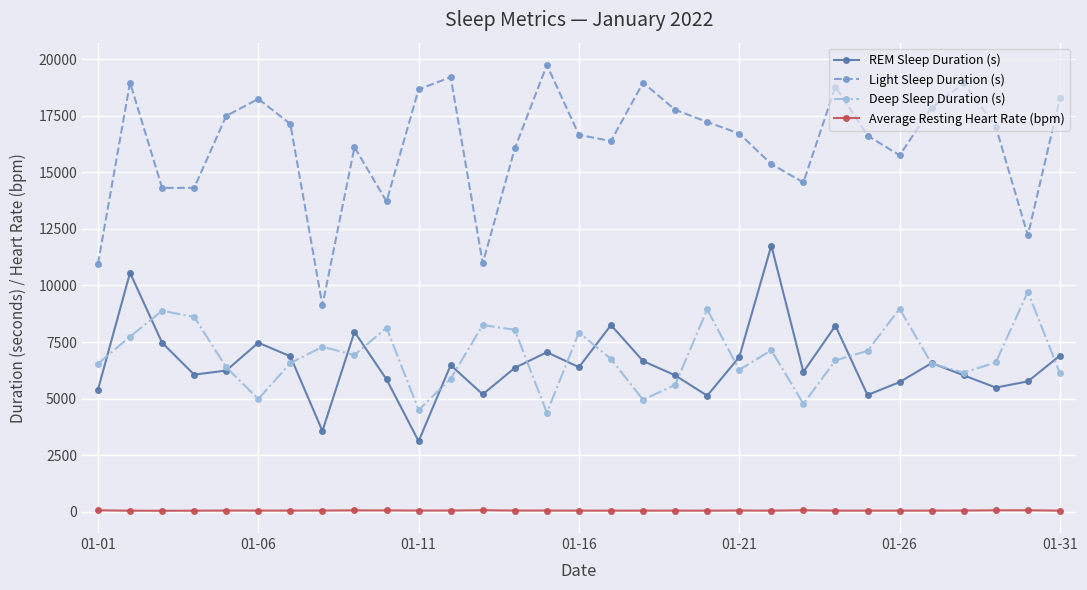

Which series has the largest range (max minus min)?

Light Sleep Duration (s)